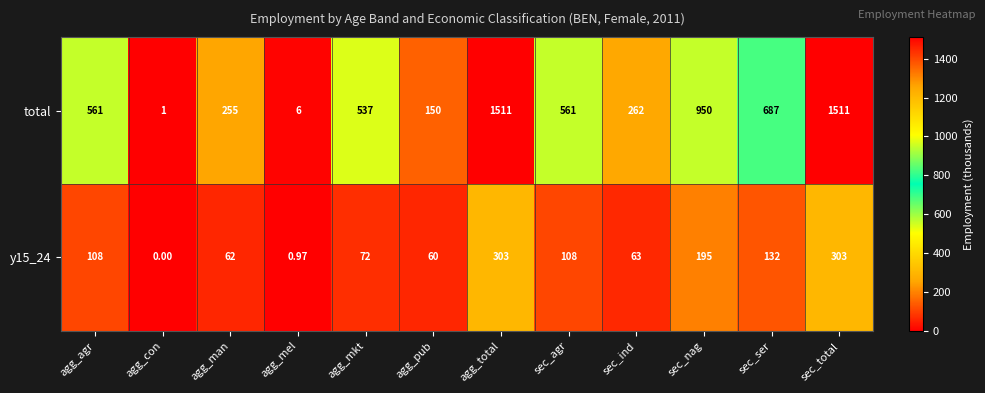

Which series has the largest total across all categories?

total